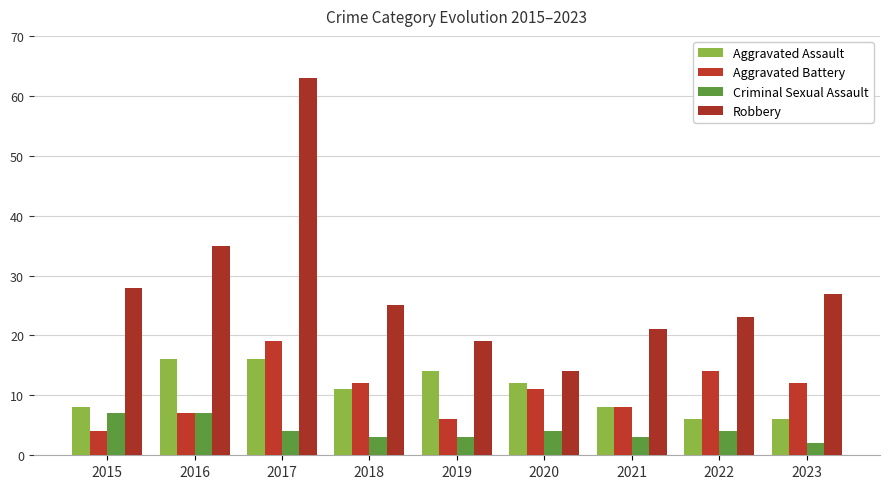

What is the difference between the second highest and second lowest values in the Criminal Sexual Assault series?

4